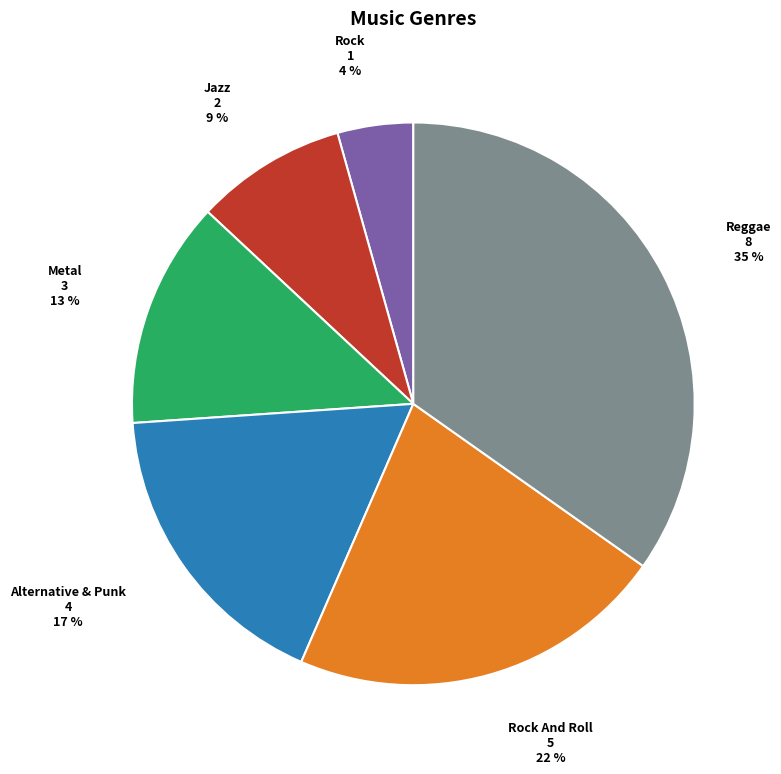

How many segments does this pie chart have?

6